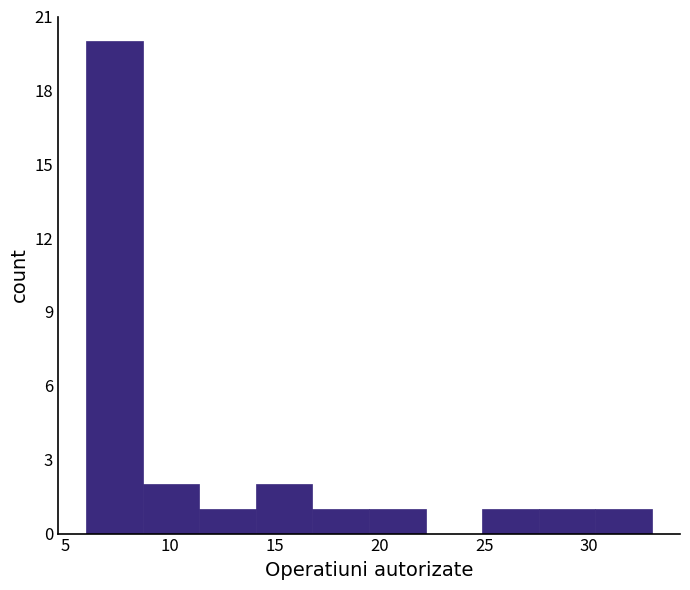

Reading left to right, transcribe this chart: for each bar, give the range it covers on the x-axis and its height. Neither the bar edges nor the heights are printed on the chart, so give them approximately, as read against the axes.

6.0 to 8.7: 20
8.7 to 11.4: 2
11.4 to 14.1: 1
14.1 to 16.8: 2
16.8 to 19.5: 1
19.5 to 22.2: 1
22.2 to 24.9: 0
24.9 to 27.6: 1
27.6 to 30.3: 1
30.3 to 33.0: 1